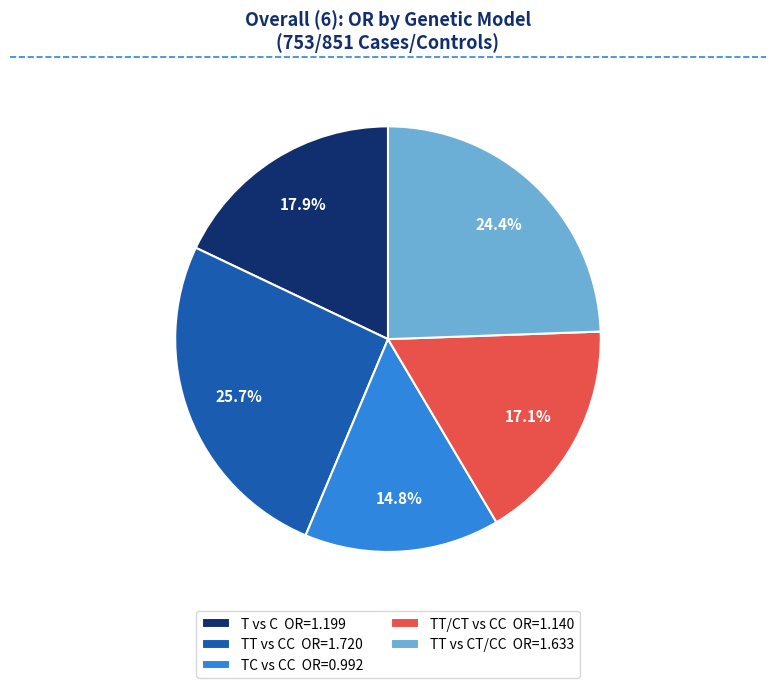

How many slices are in this pie chart?

5